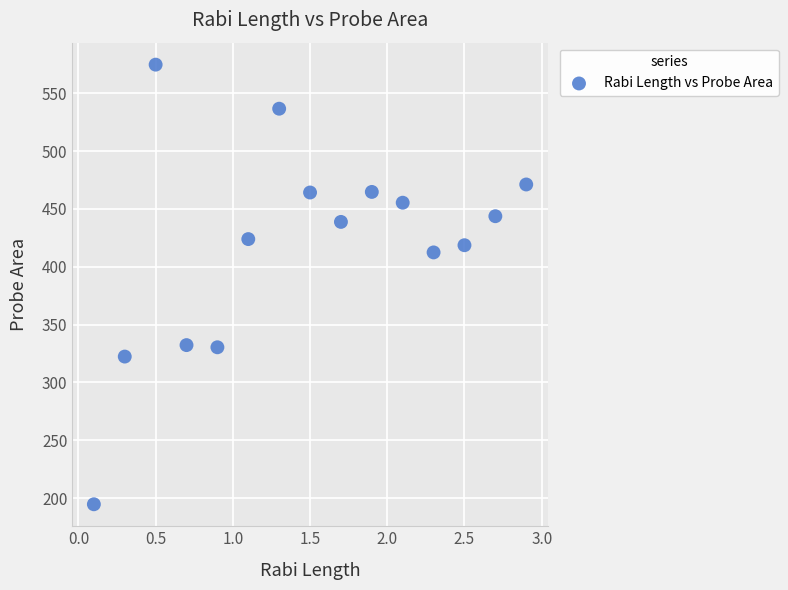

What Y value in the scatter plot is closest to 384?

412.4